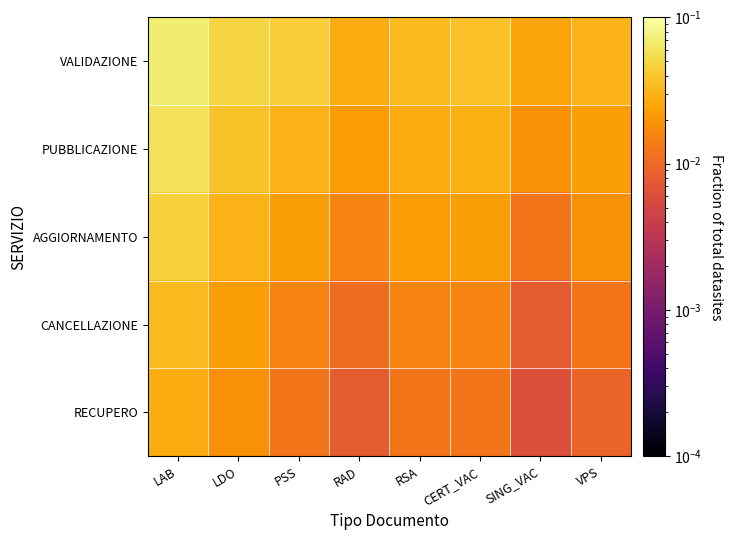

Rank the series by their maximum value, from highest to lowest.

VALIDAZIONE, PUBBLICAZIONE, AGGIORNAMENTO, CANCELLAZIONE, RECUPERO